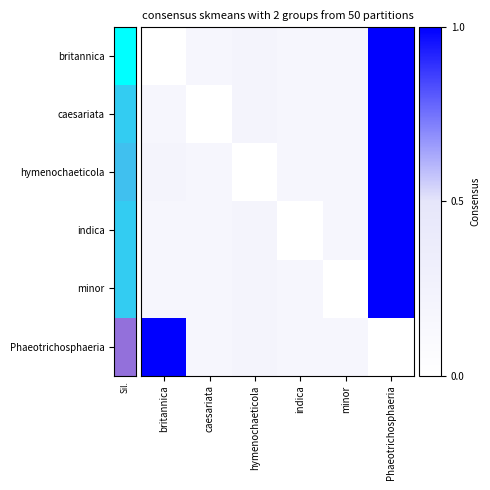

At how many categories does at least one series exceed 0?

6